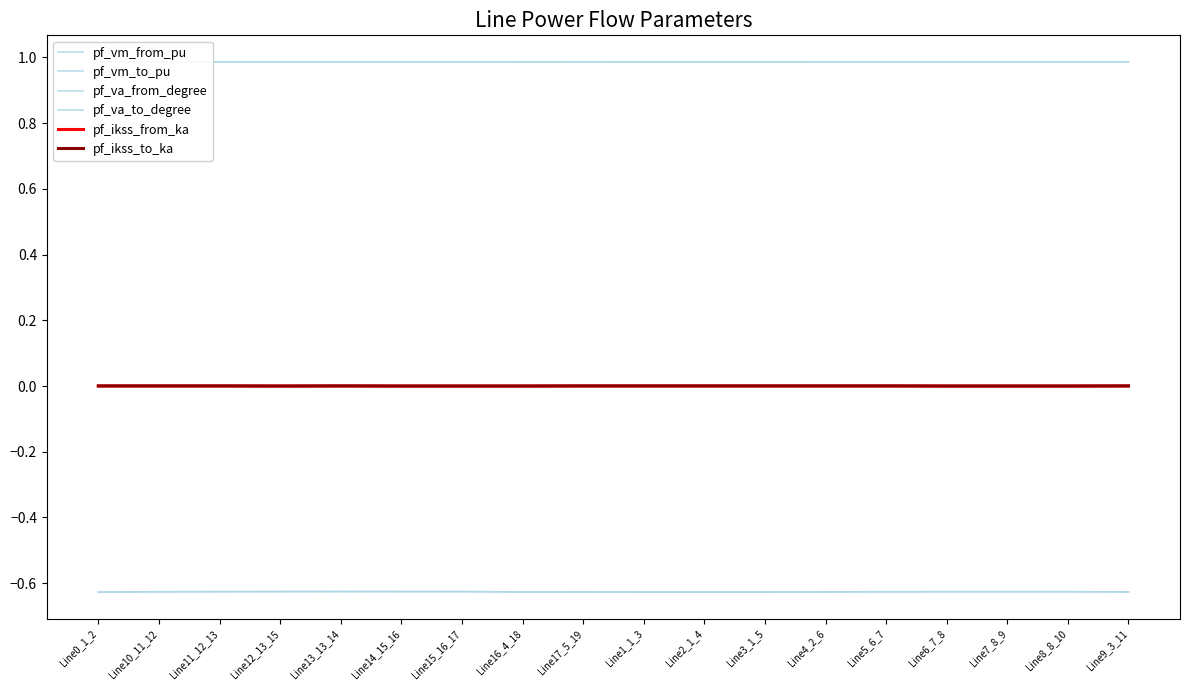

How many data points in pf_ikss_to_ka are above 0?

11